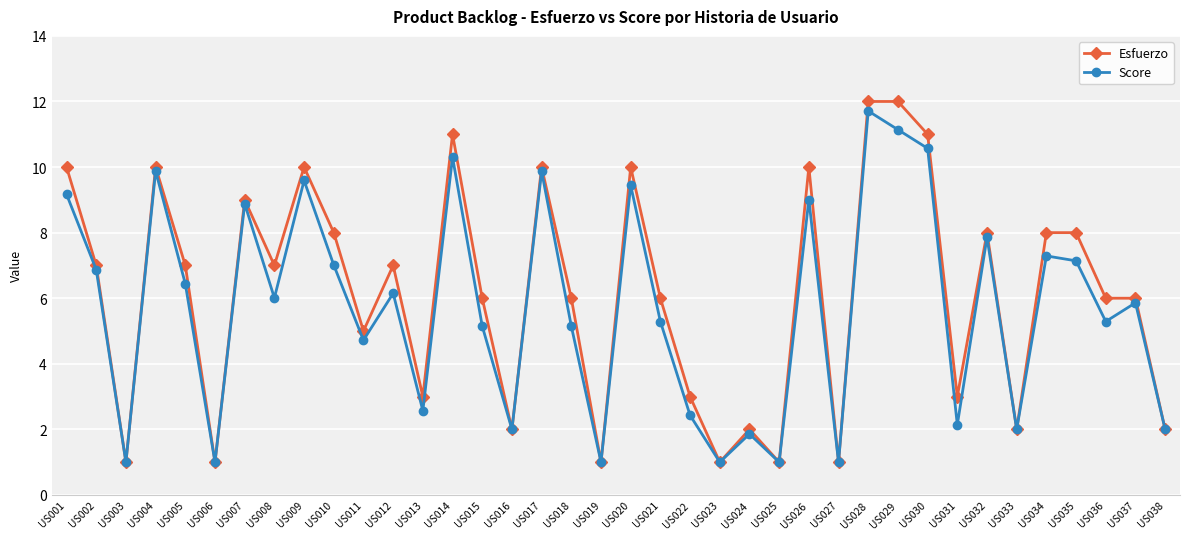

How many values in the Score series exceed 6?

19